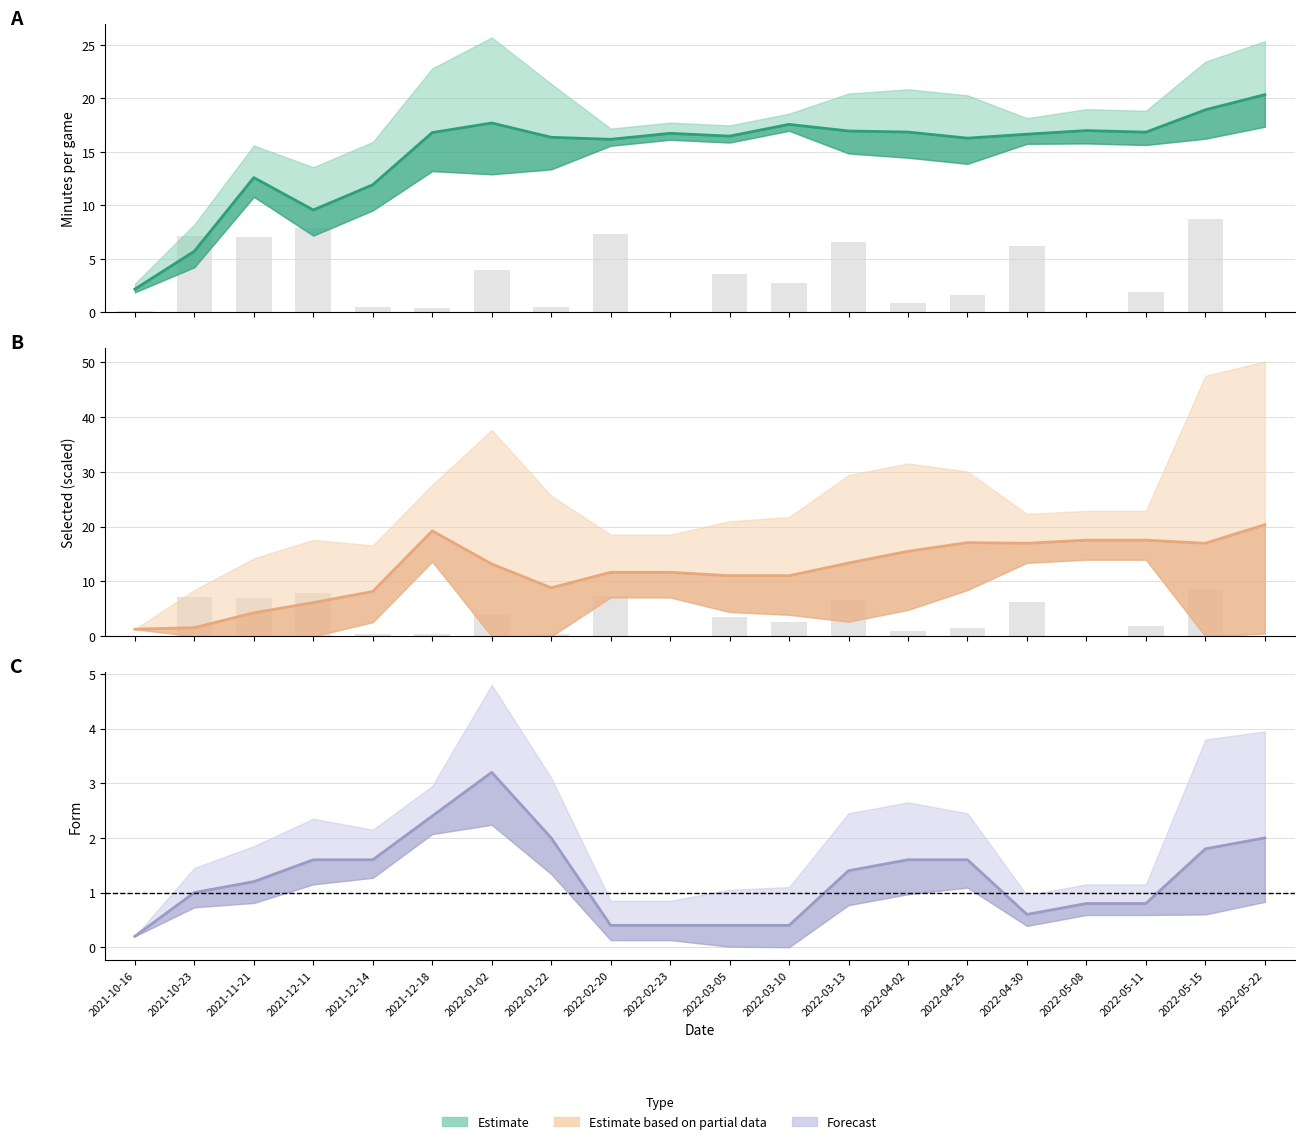

What is the difference between the maximum and minimum values in the form series?

3.0